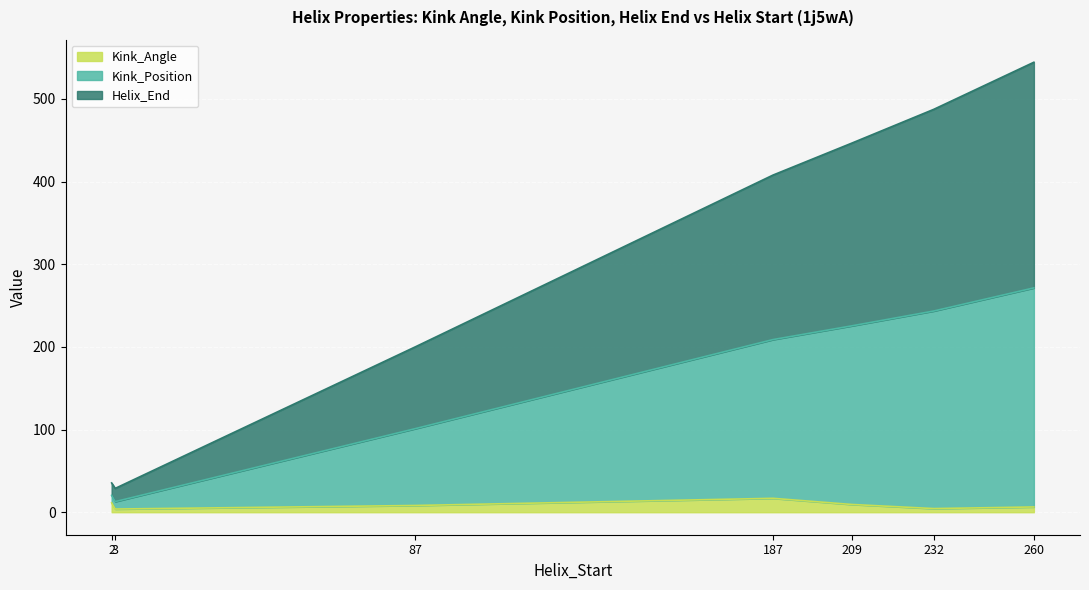

What is the difference between the maximum and second lowest values in the Kink_Angle series?

12.4